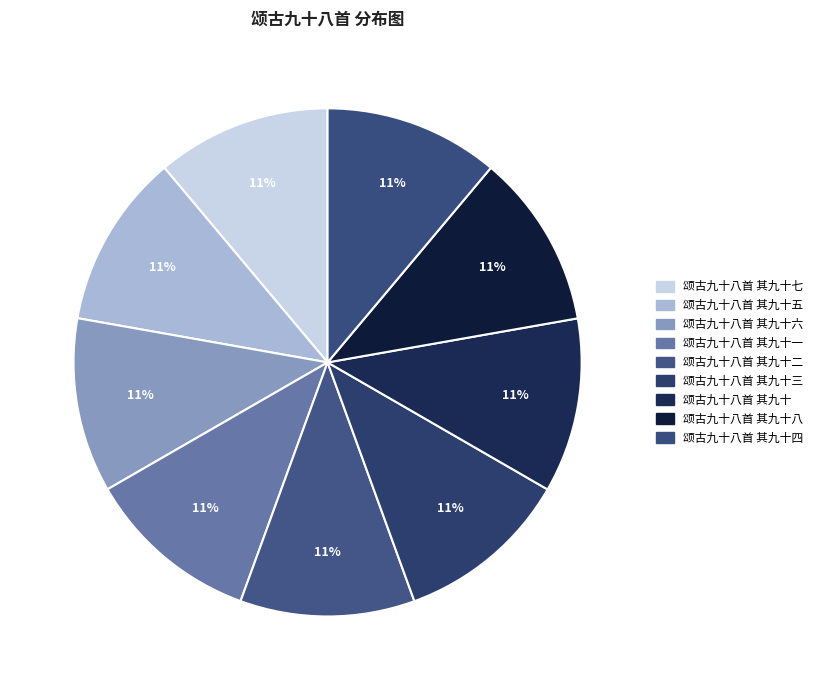

Count the number of slices in the pie.

9